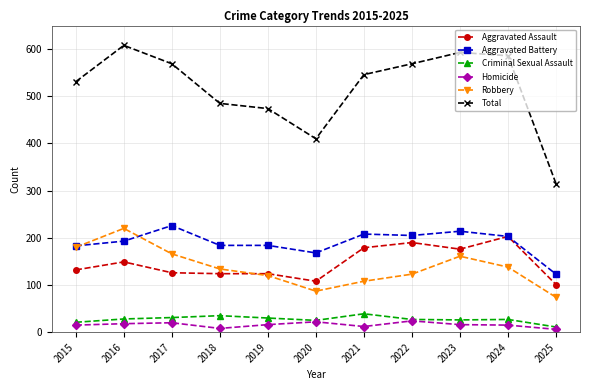

True or false: Homicide and Robbery intersect in this chart.

False